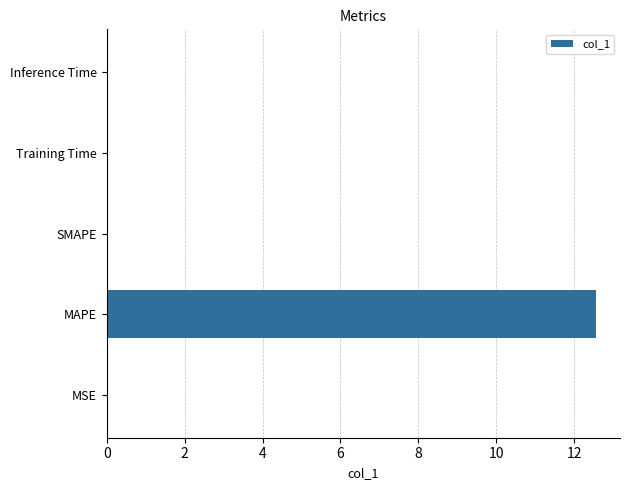

The chart shows a value of 8.5 at SMAPE. True or false?

False